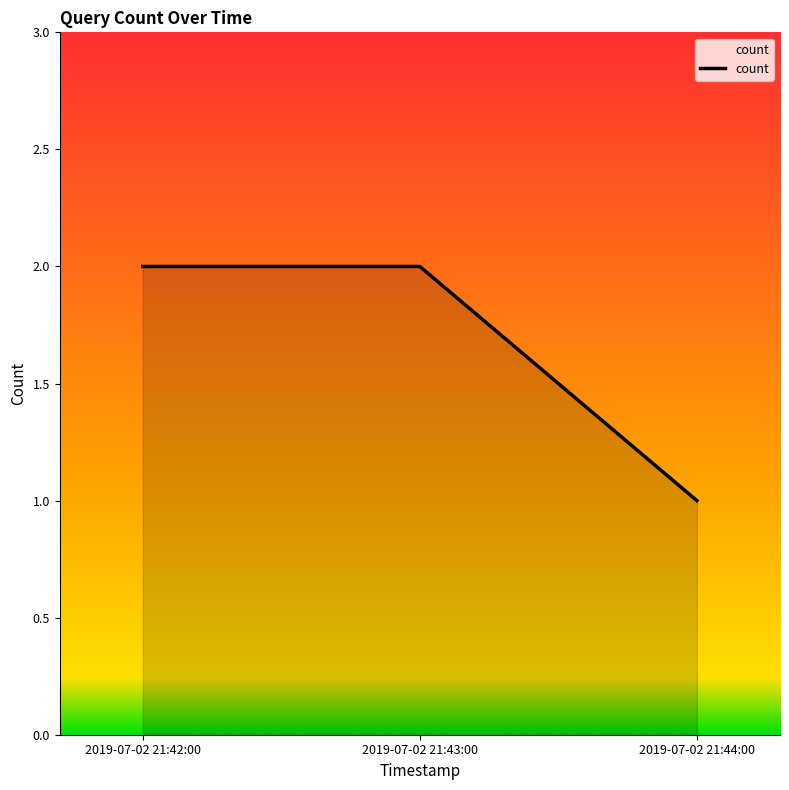

Between 2019-07-02 21:43:00 and 2019-07-02 21:44:00, which is larger?

2019-07-02 21:43:00